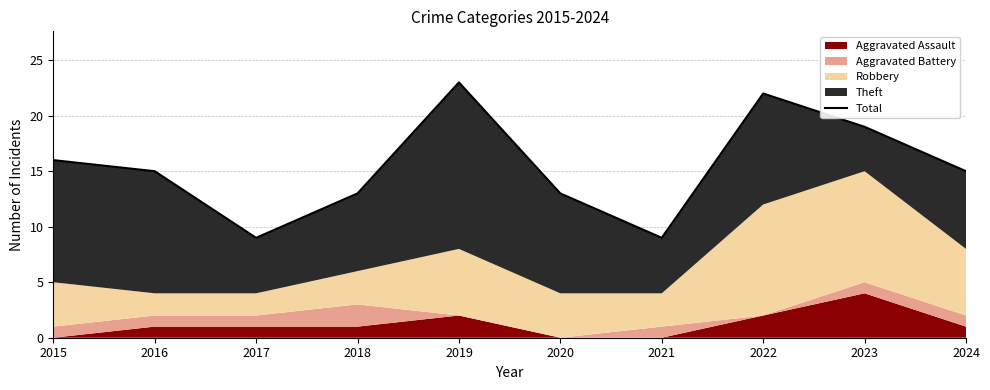

At which label does the data first exceed 15?

2015